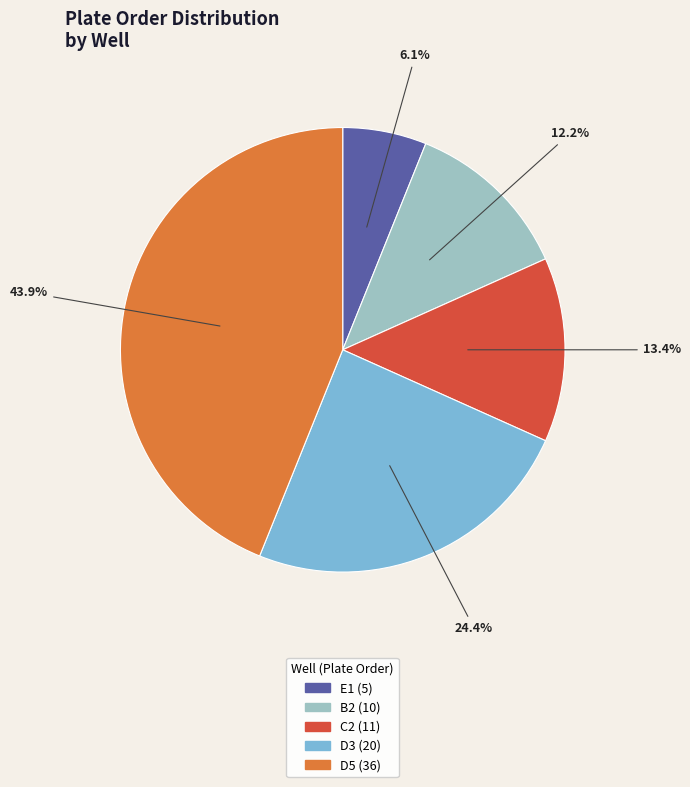

Count the number of slices in the pie.

5